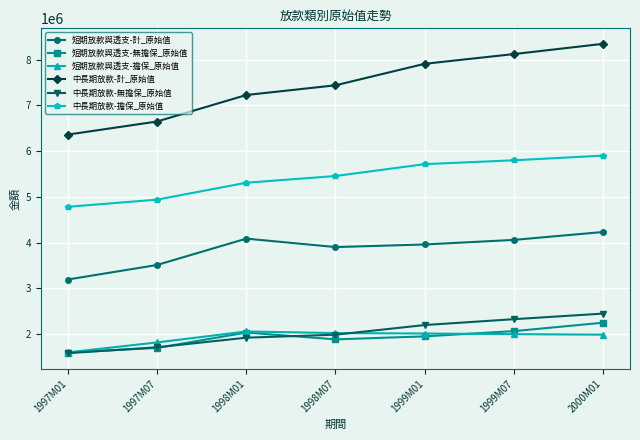

How many data points in 中長期放款-計_原始值 are less than 7441528?

3